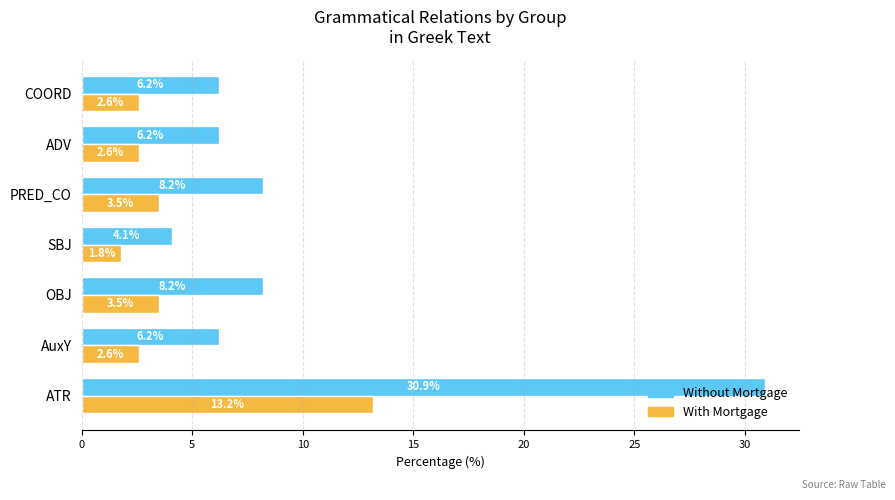

At which category is the sum across all series the highest?

ATR